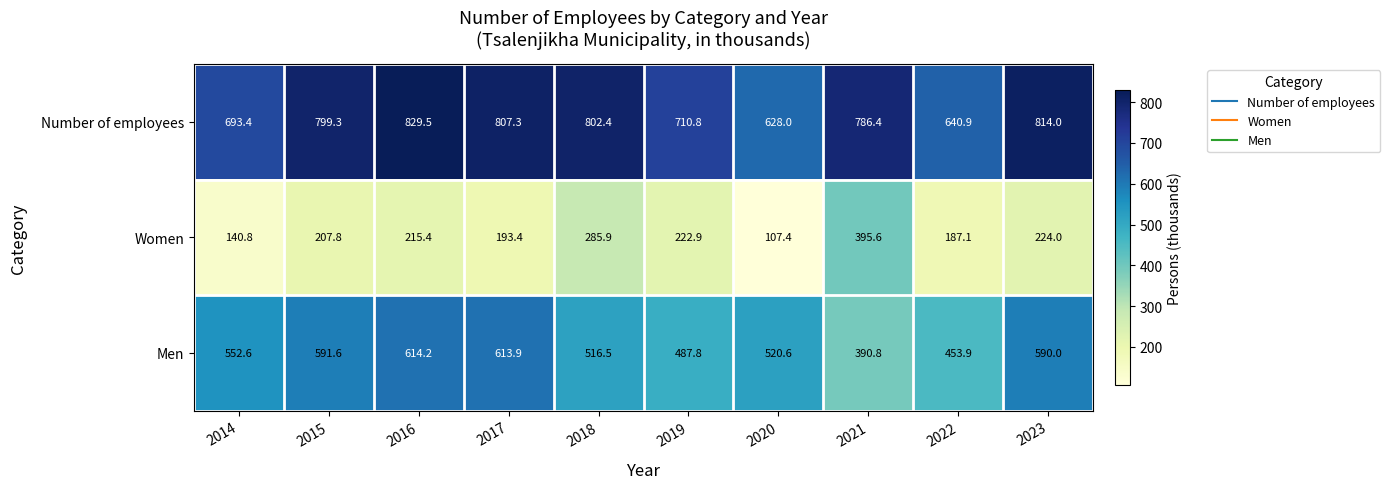

What is the smallest value displayed?

107.4